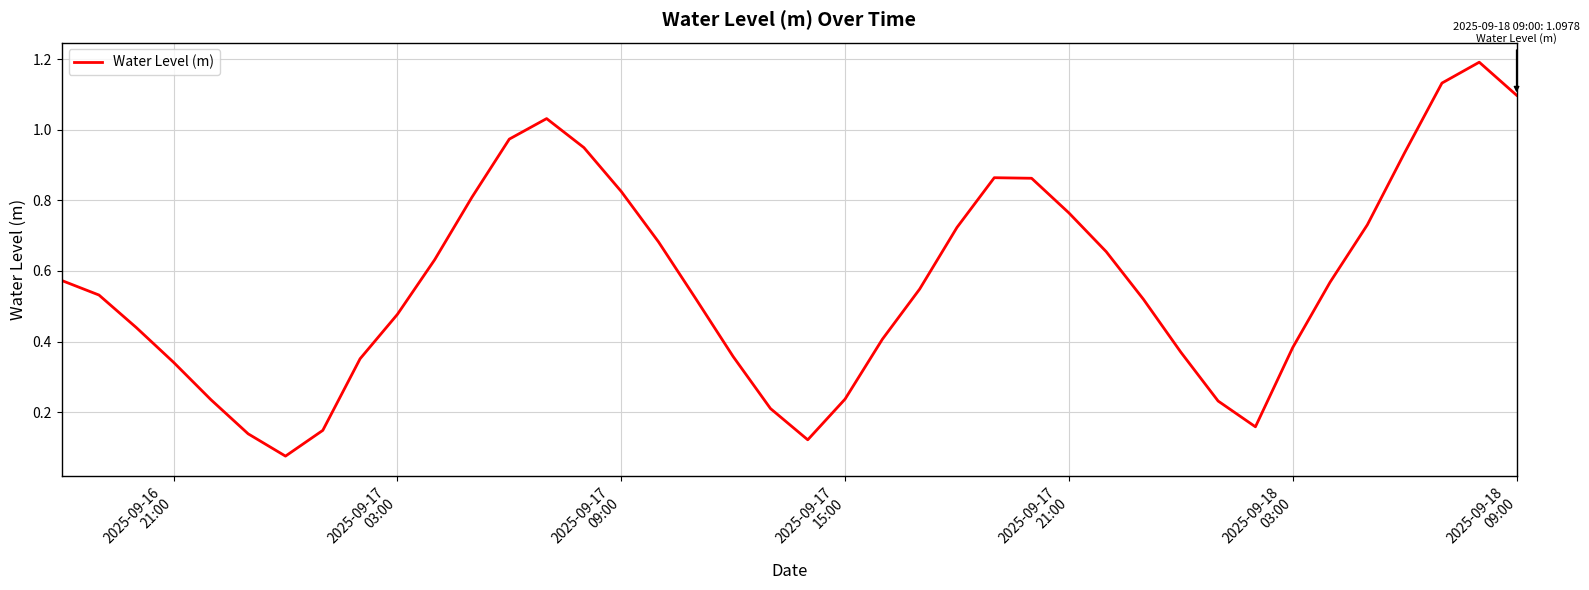

Does the chart display data point markers on the line(s)?

No